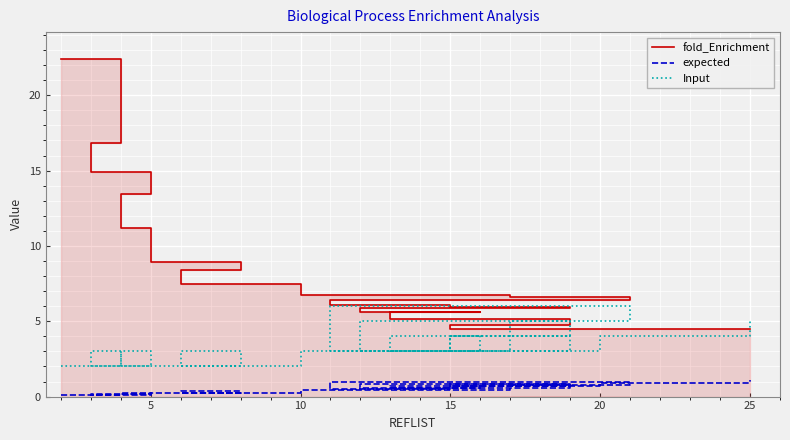

At which label does Input reach its peak?

21